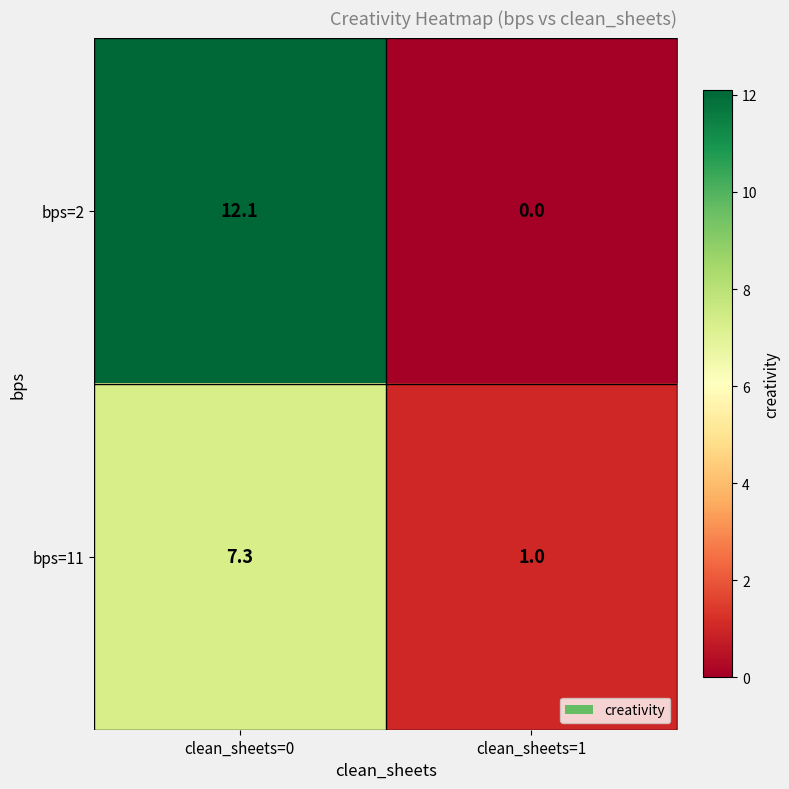

Reading left to right, what are all the values shown in this chart?

bps=2: 12.1	0.0
bps=11: 7.3	1.0